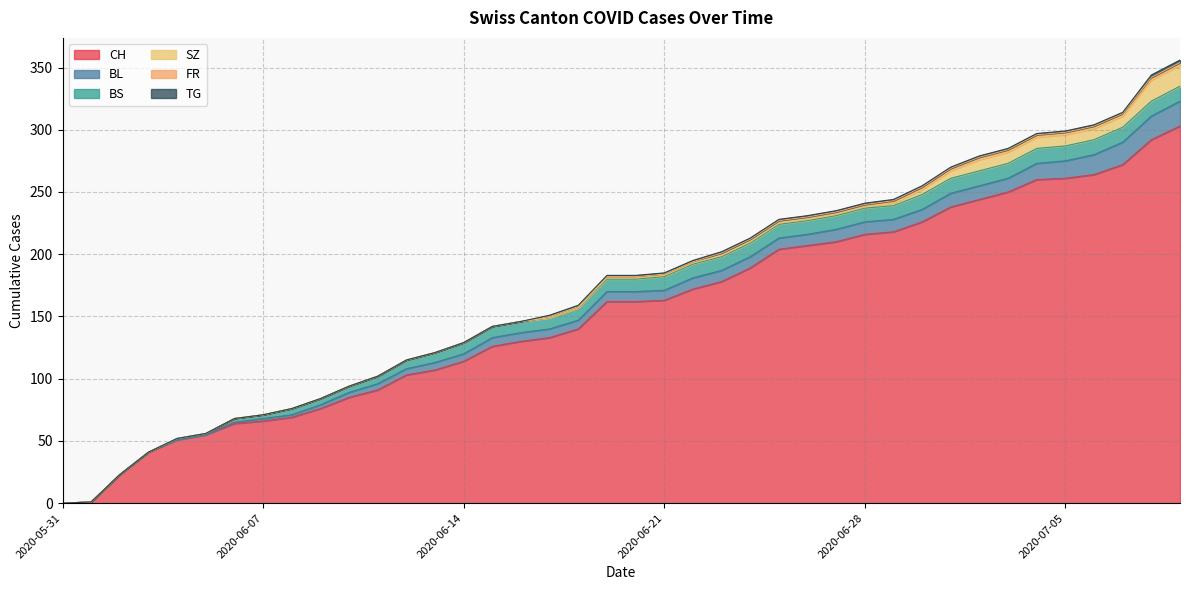

The TG series shows 1 at 2020-06-22. True or false?

True